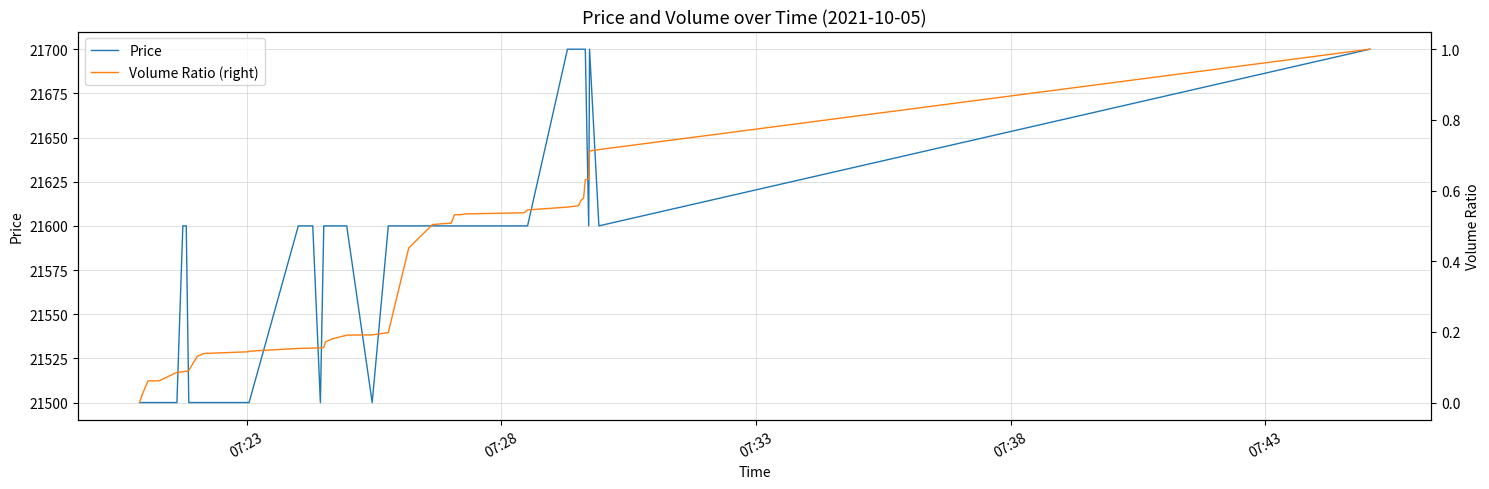

What is the difference between the maximum and minimum values in the Volume Ratio (right) series?

1.0